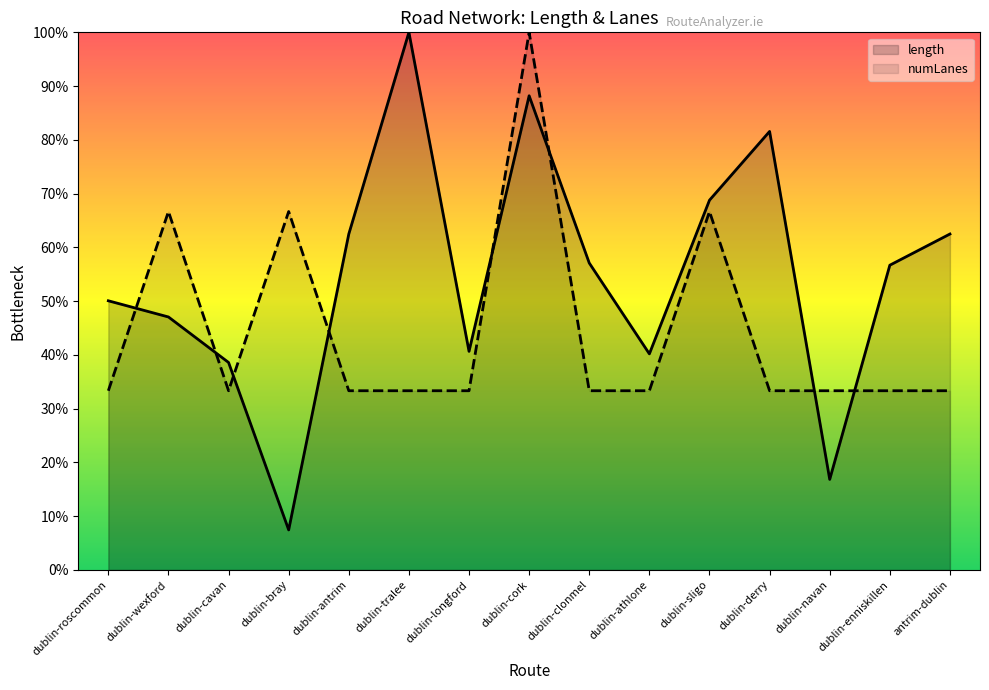

What is the difference between the maximum and minimum values in the numLanes series?

66.7